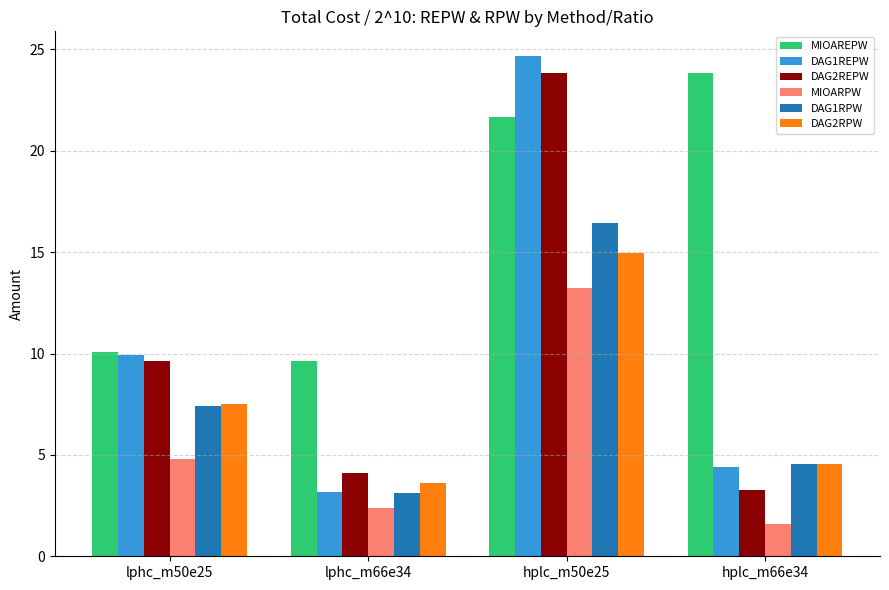

How many data points in DAG1REPW are less than 9?

2